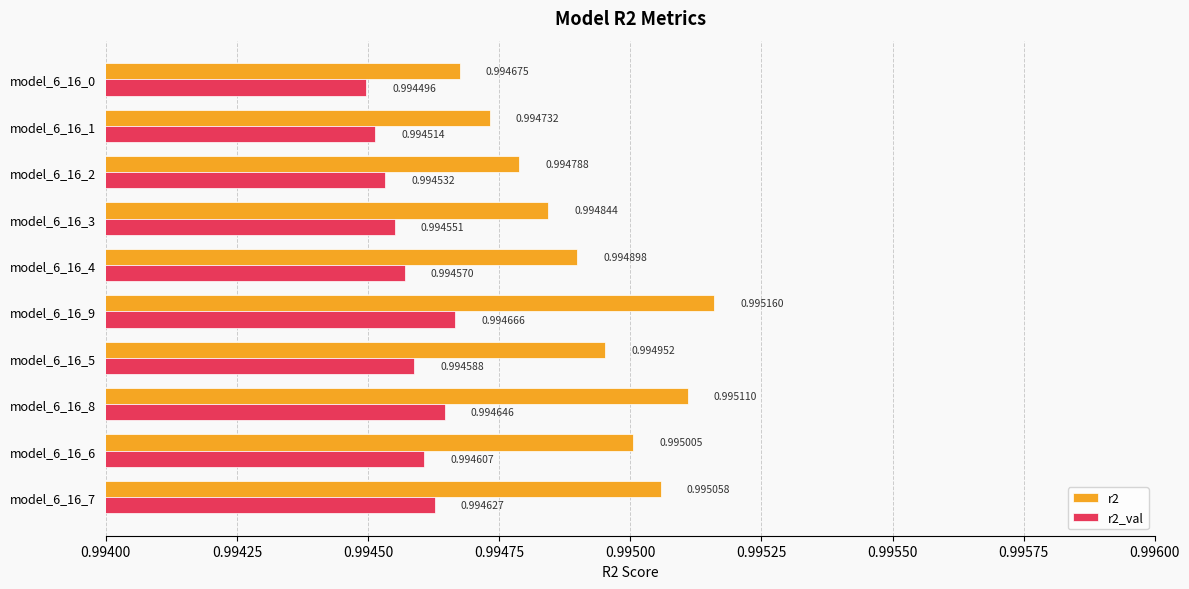

Rank the categories by r2 value from lowest to highest.

model_6_16_0, model_6_16_1, model_6_16_2, model_6_16_3, model_6_16_4, model_6_16_5, model_6_16_6, model_6_16_7, model_6_16_8, model_6_16_9